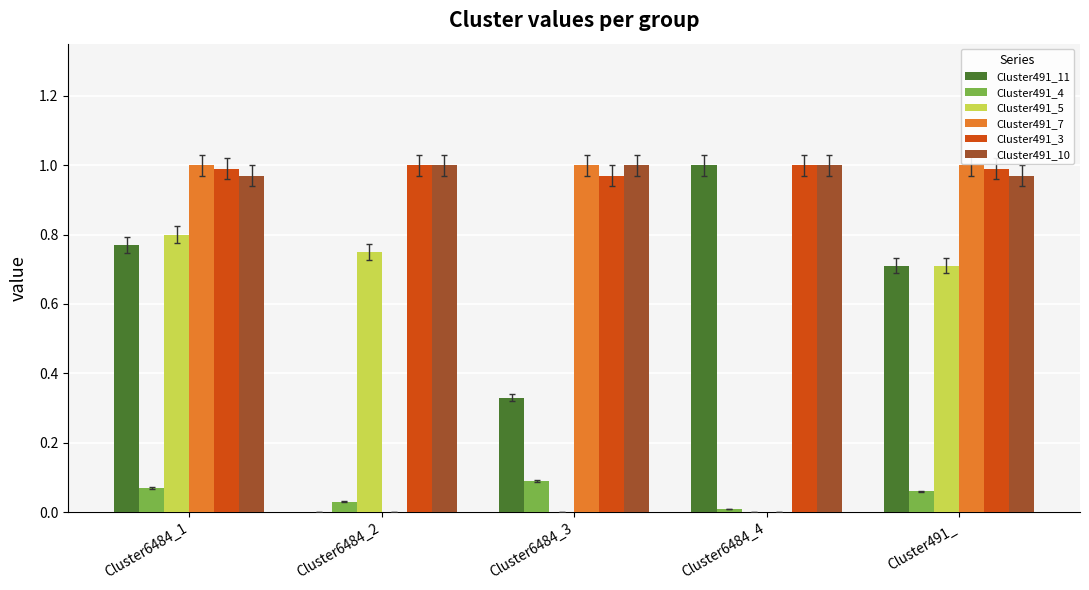

The value of Cluster491_4 at Cluster6484_4 is 0.0. True or false?

True